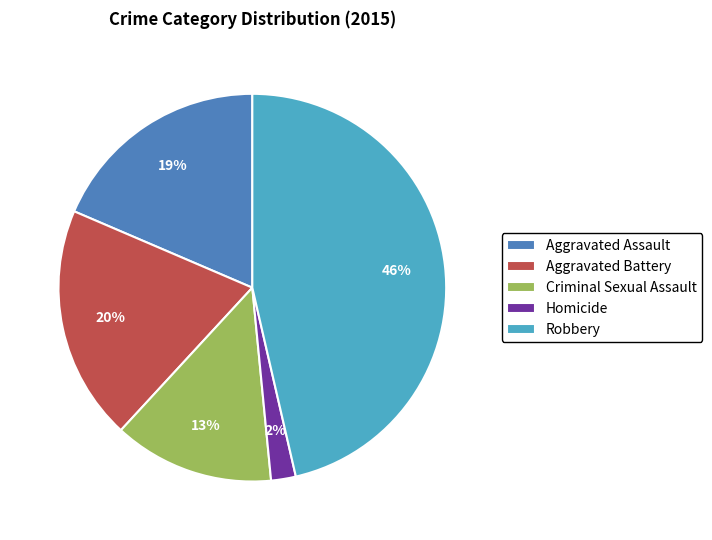

To the nearest percent, what is the difference between the largest and smallest slice percentages?

44%